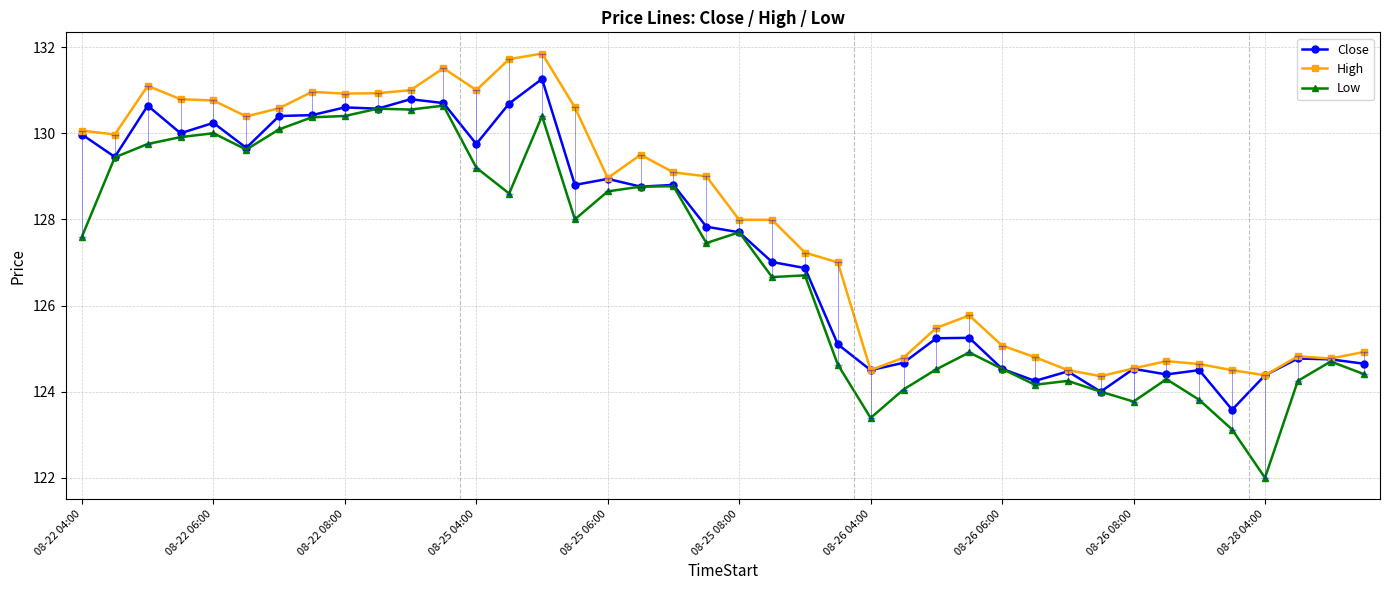

Count the number of categories in the chart.

40